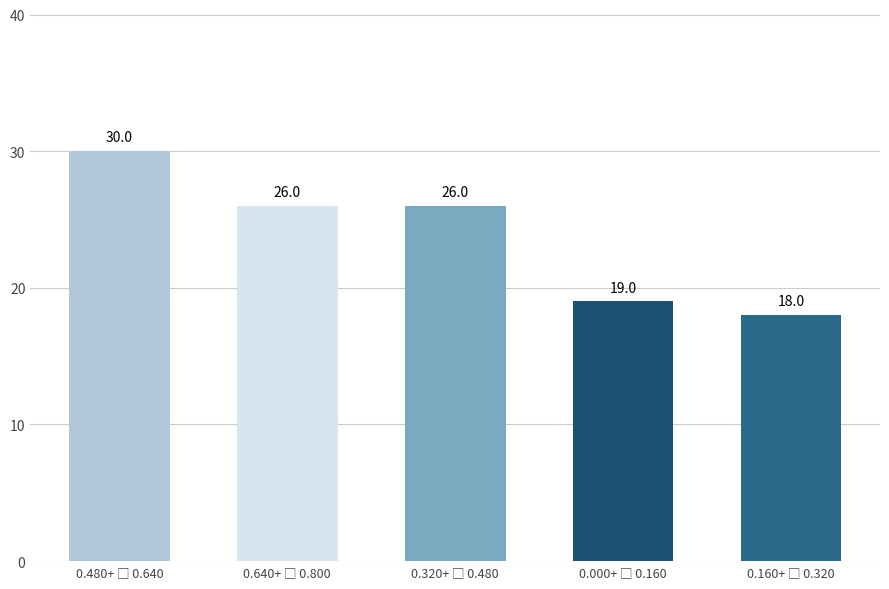

Reading left to right, what are all the values shown in this chart?

30	26	26	19	18